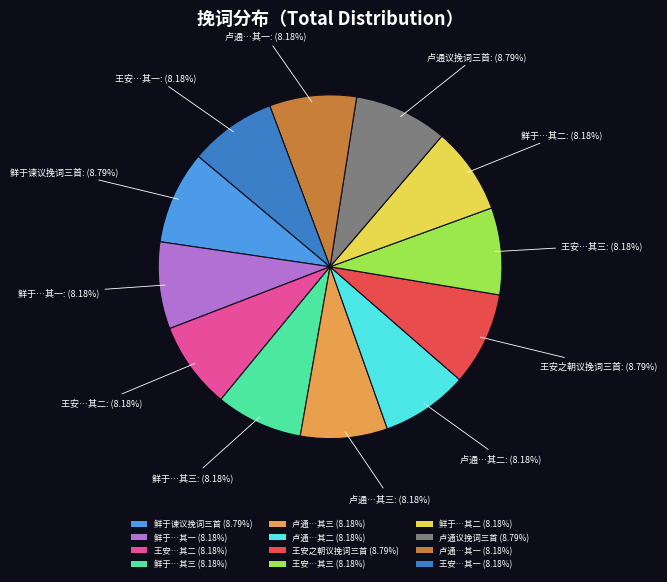

Which has a higher value, 王安之朝议挽词三首 or 王安…其二?

王安之朝议挽词三首